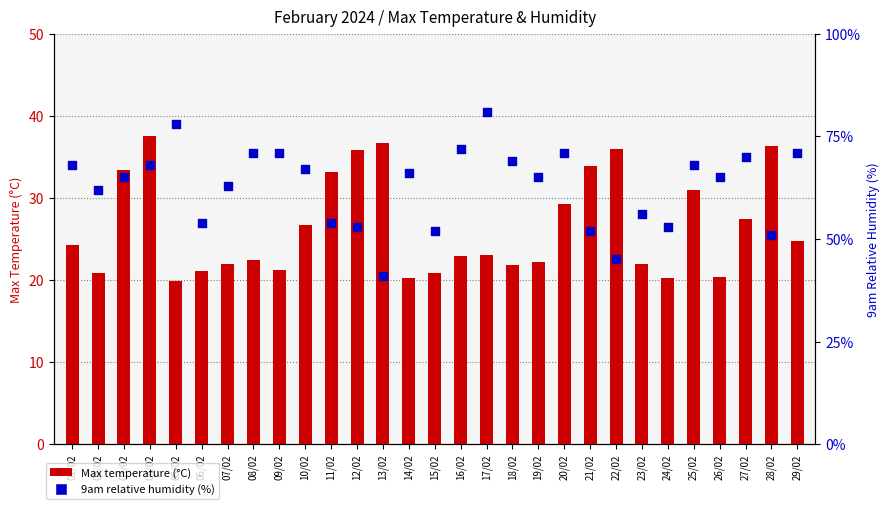

Which series reaches the maximum Y coordinate?

9am relative humidity (%)